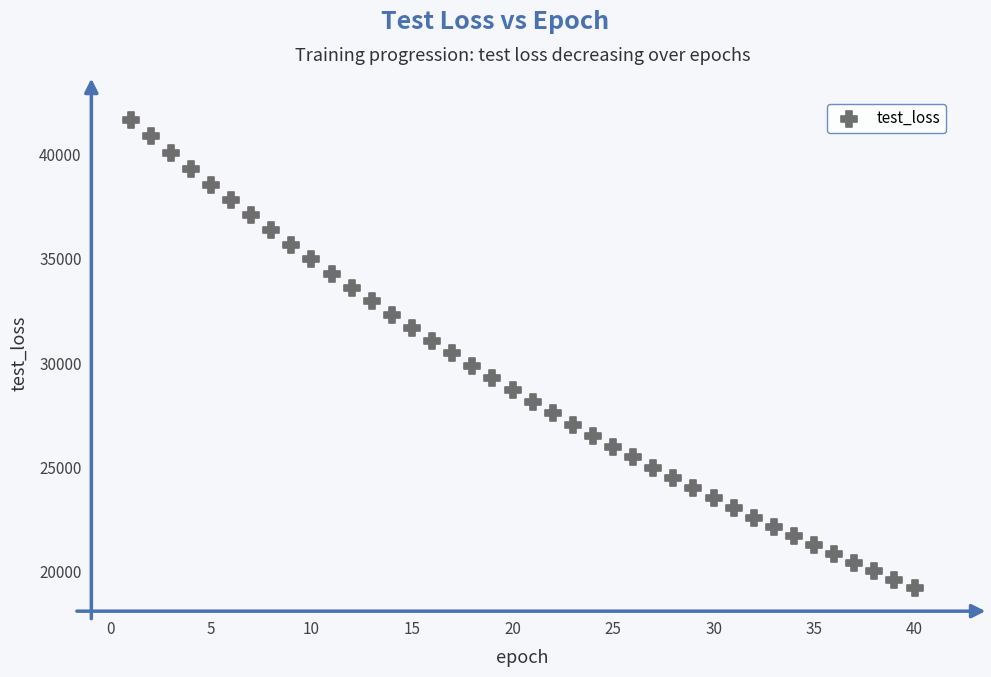

What is the range of X values (max minus min)?

39.0